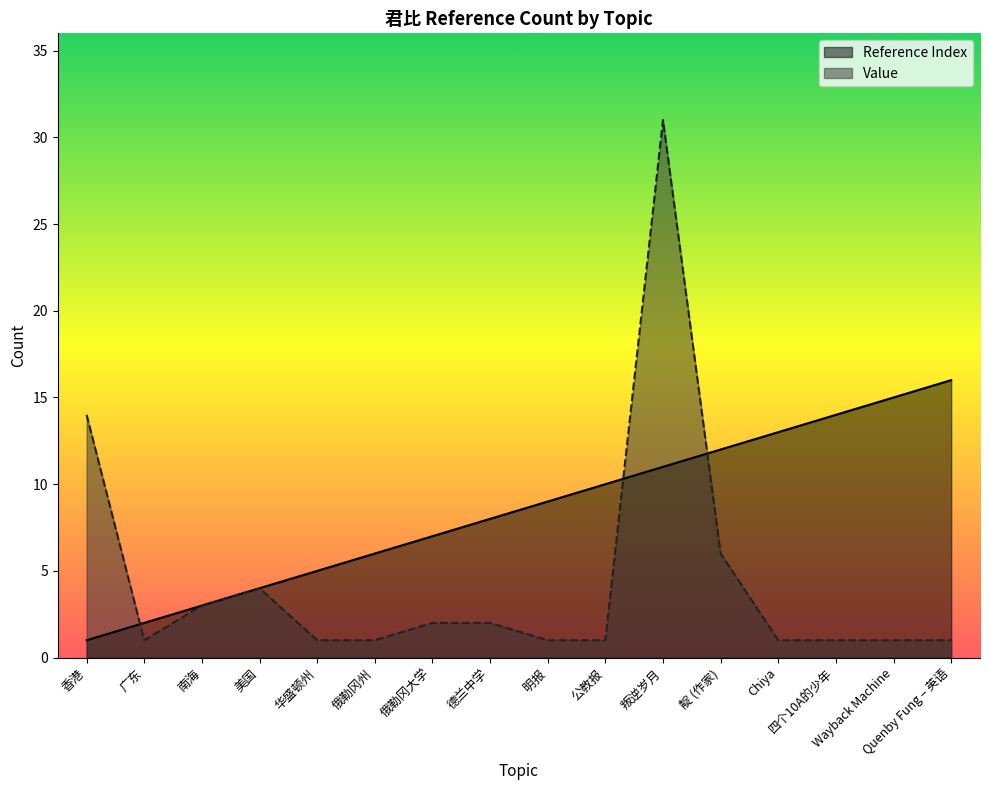

How many interior local valleys does the Value series have?

1